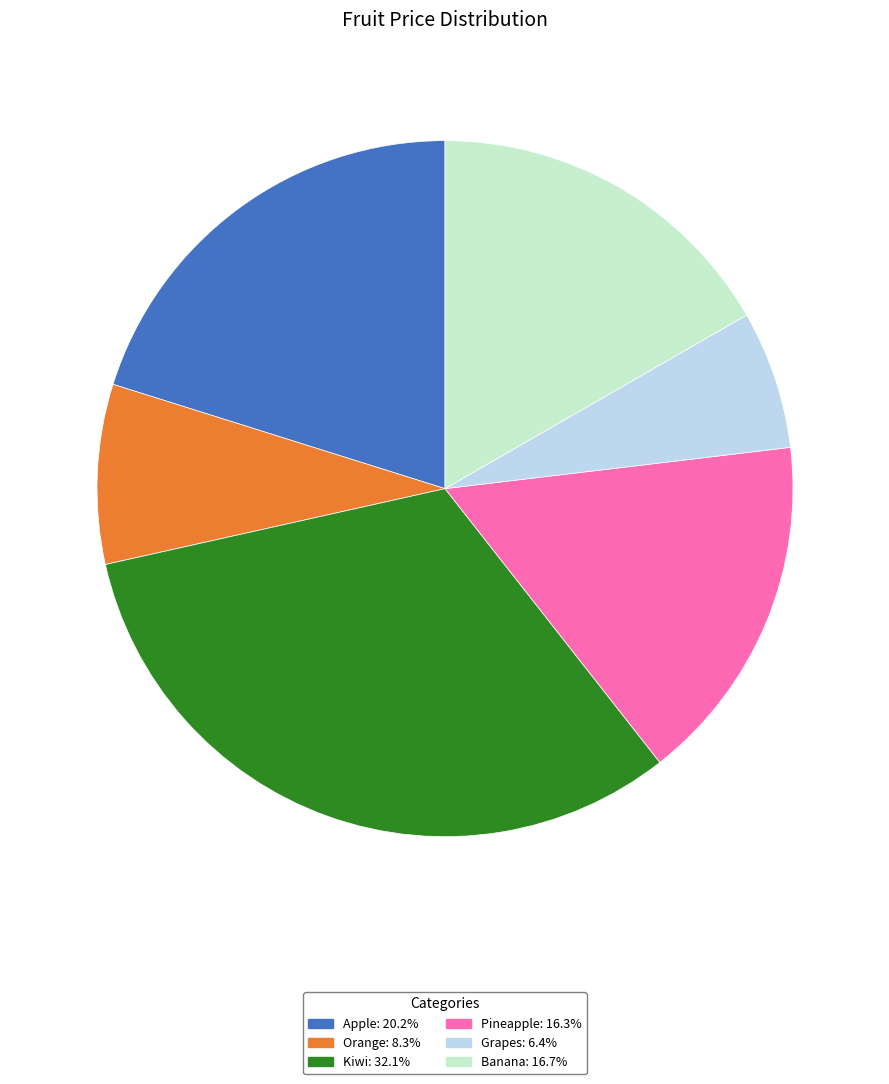

What is the smallest slice in the pie chart?

Grapes